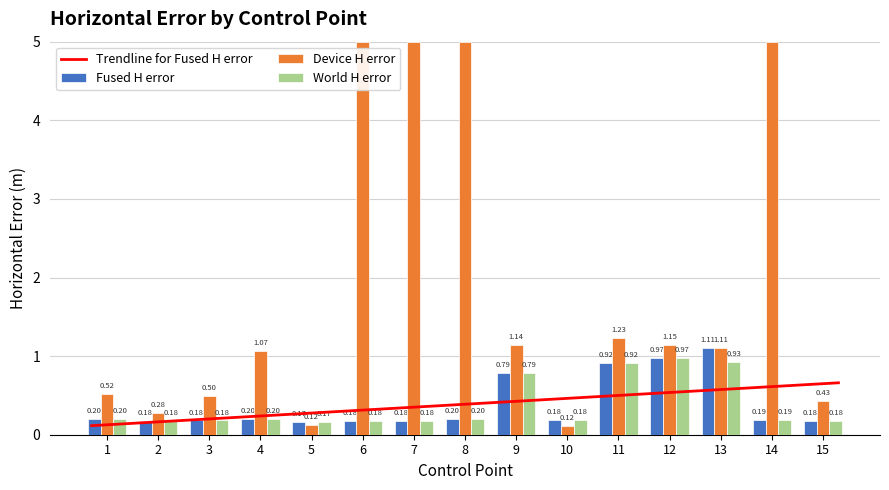

The Fused H error series shows 0.2 at 3. True or false?

True